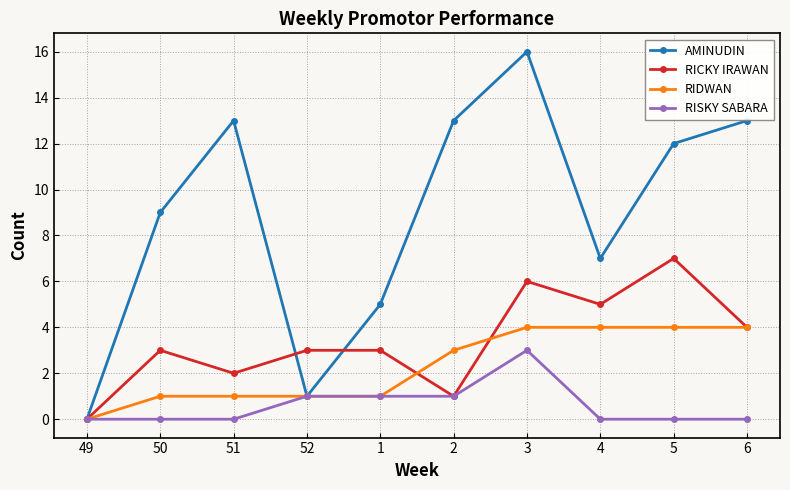

Is it true that RICKY IRAWAN equals 10 at 5?

False